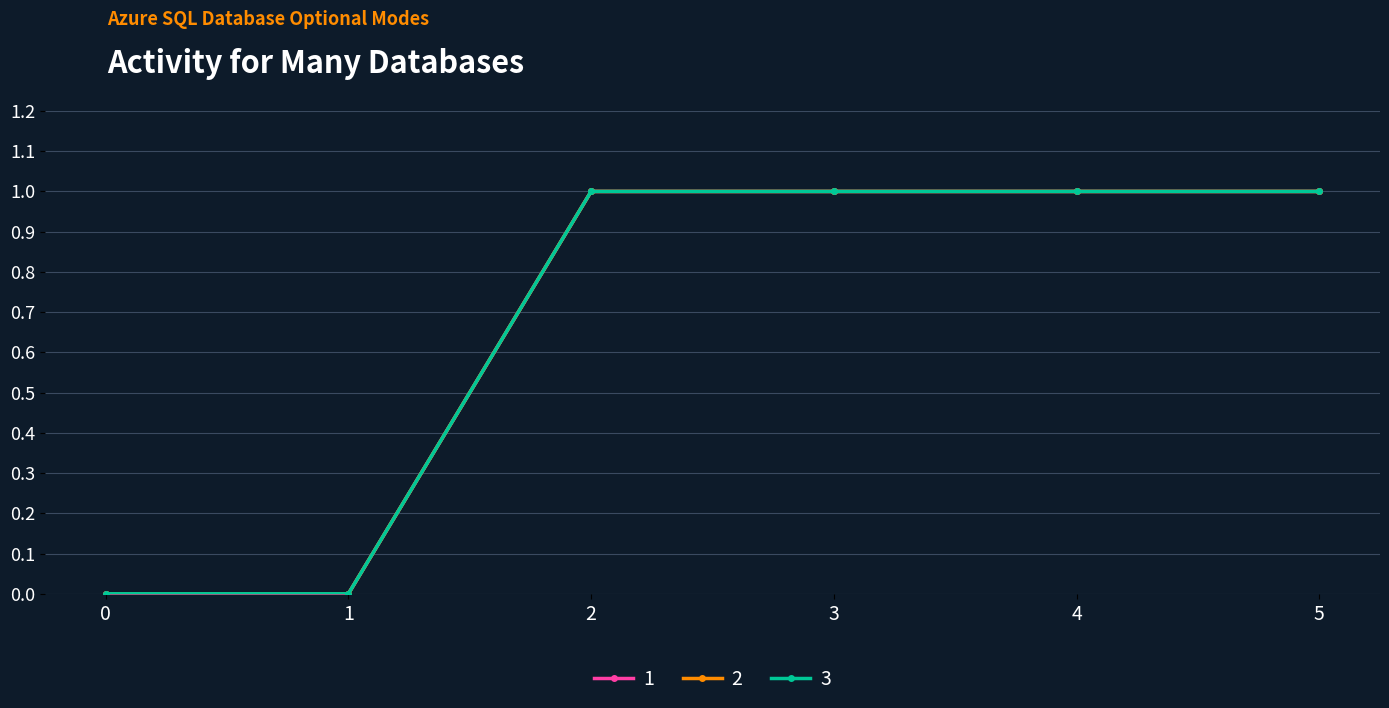

What is the difference between the maximum and second lowest values in the 1 series?

1